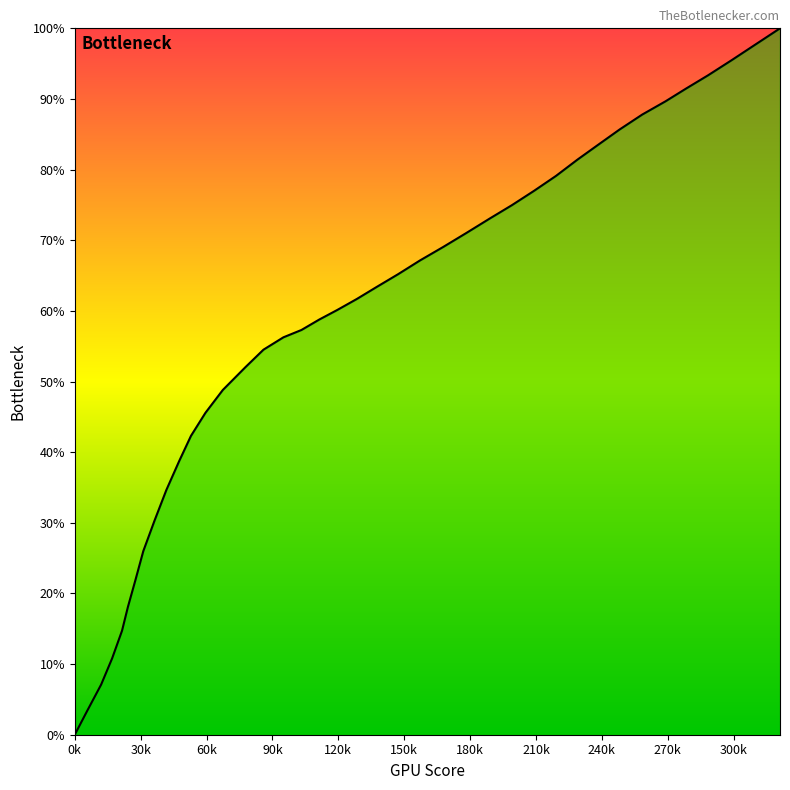

What is the maximum value shown in the chart?

100.0